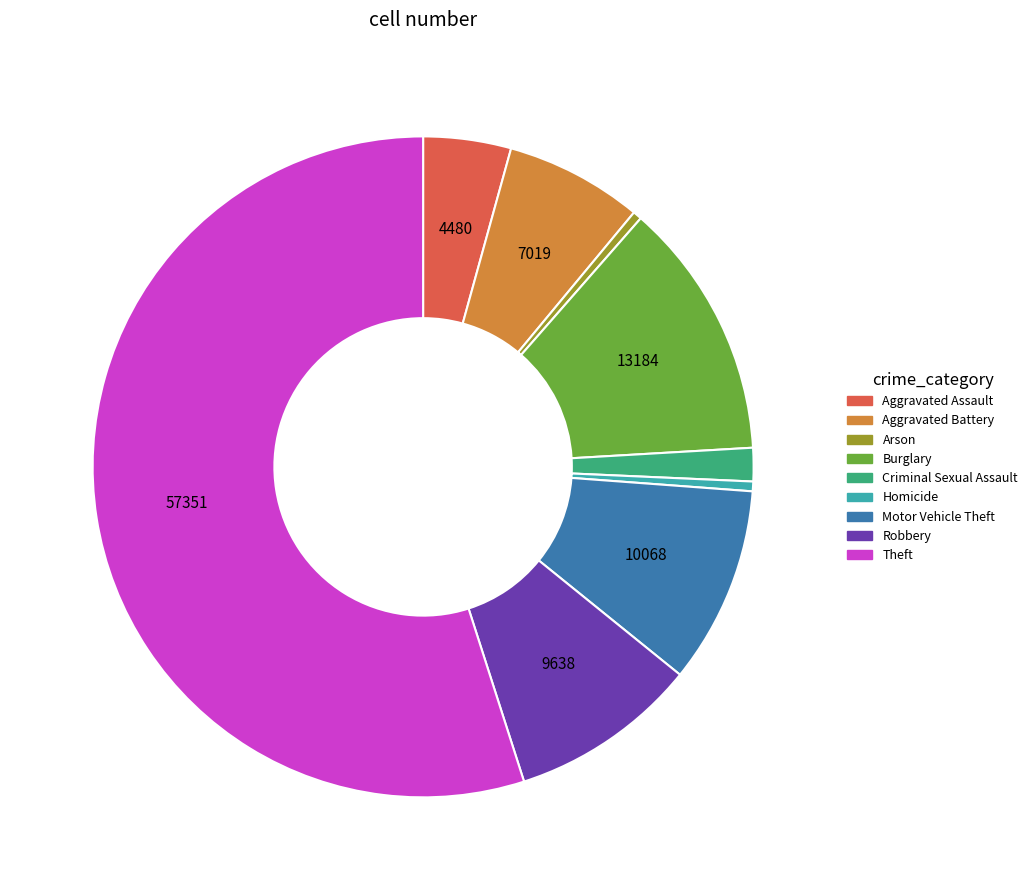

Approximately how many times larger is the value at Aggravated Battery compared to Homicide?

14.2